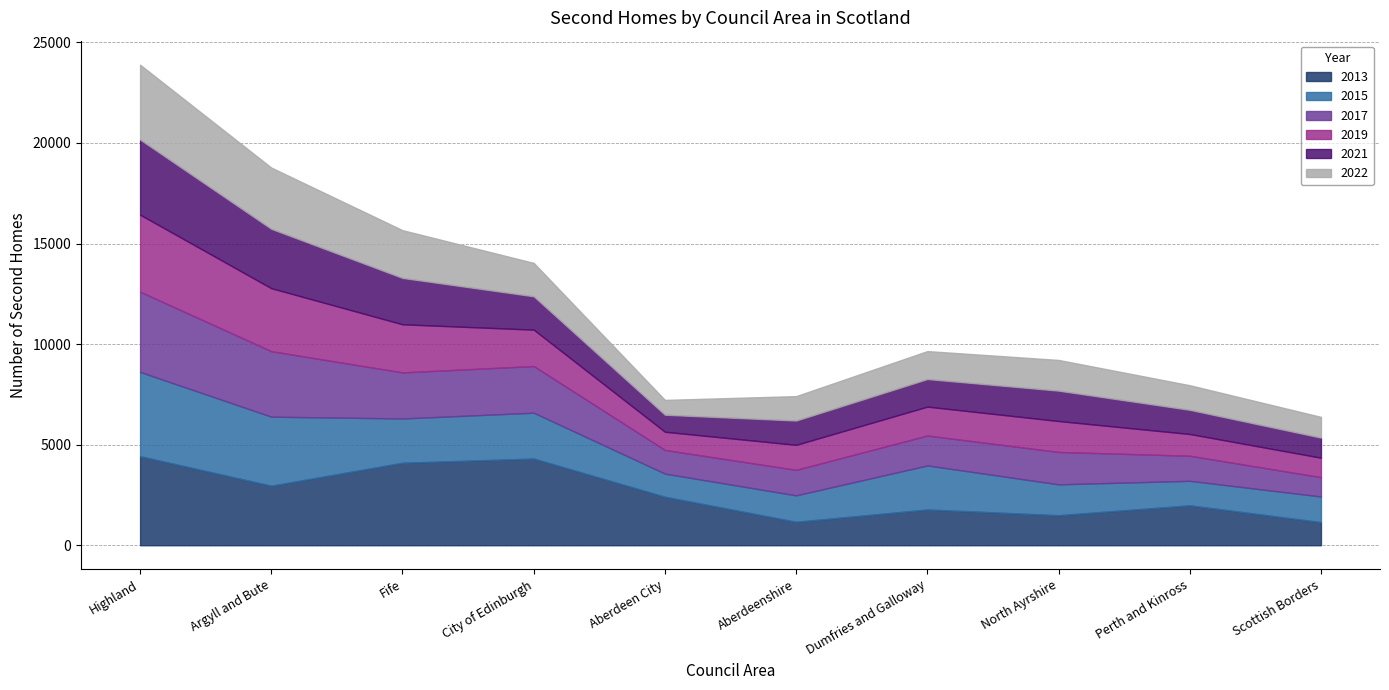

Where is 2019 nearest to the value 2367?

Fife